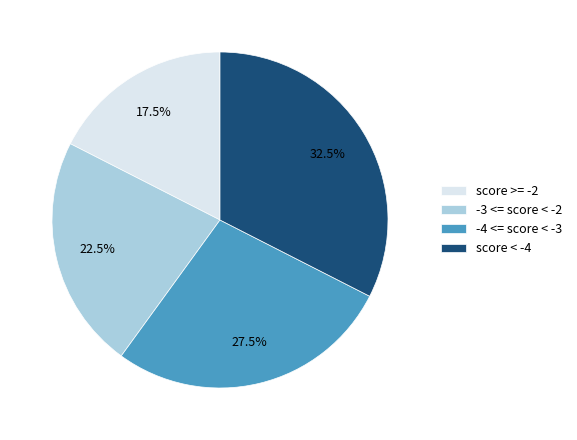

Is there a majority slice in this chart?

No